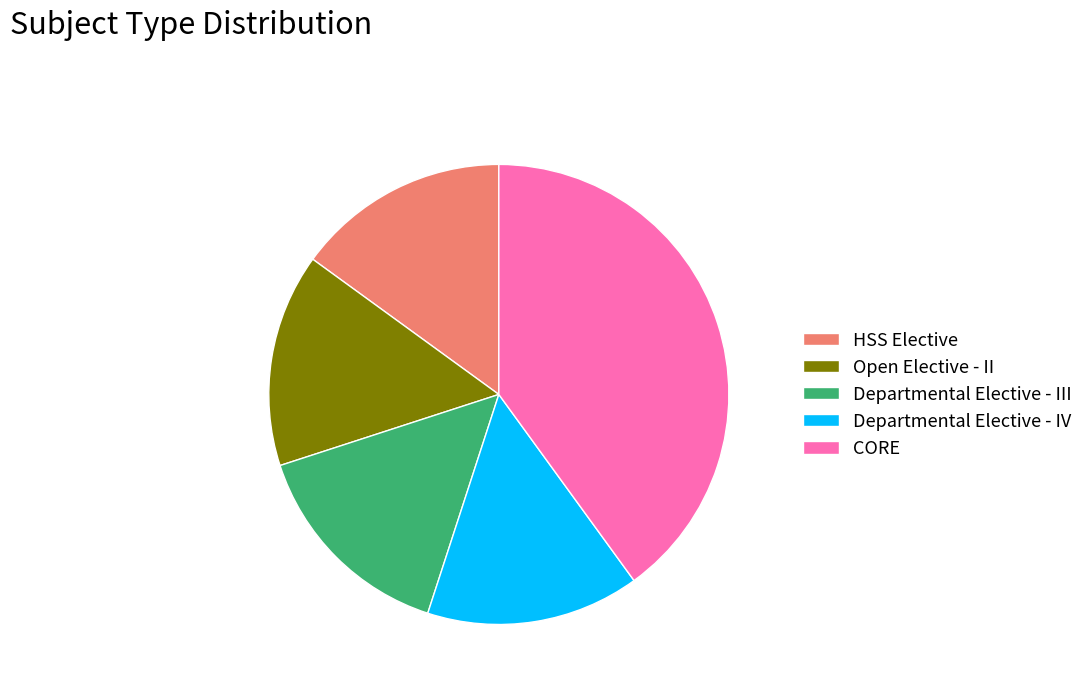

What is the largest slice in the pie chart?

CORE